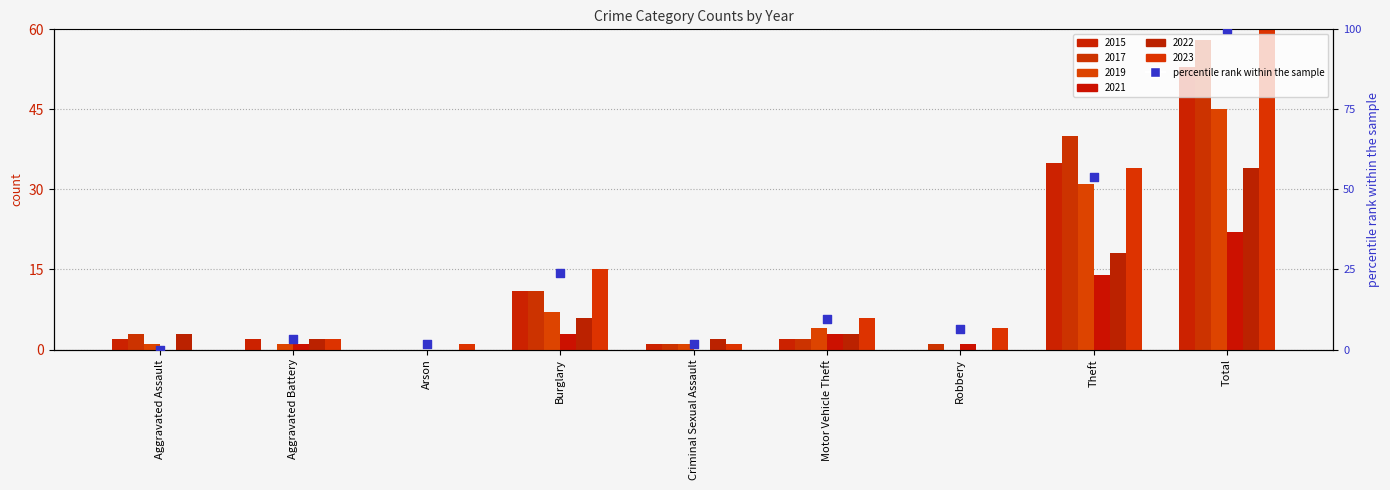

Which has a higher value, Criminal Sexual Assault or Burglary?

Burglary